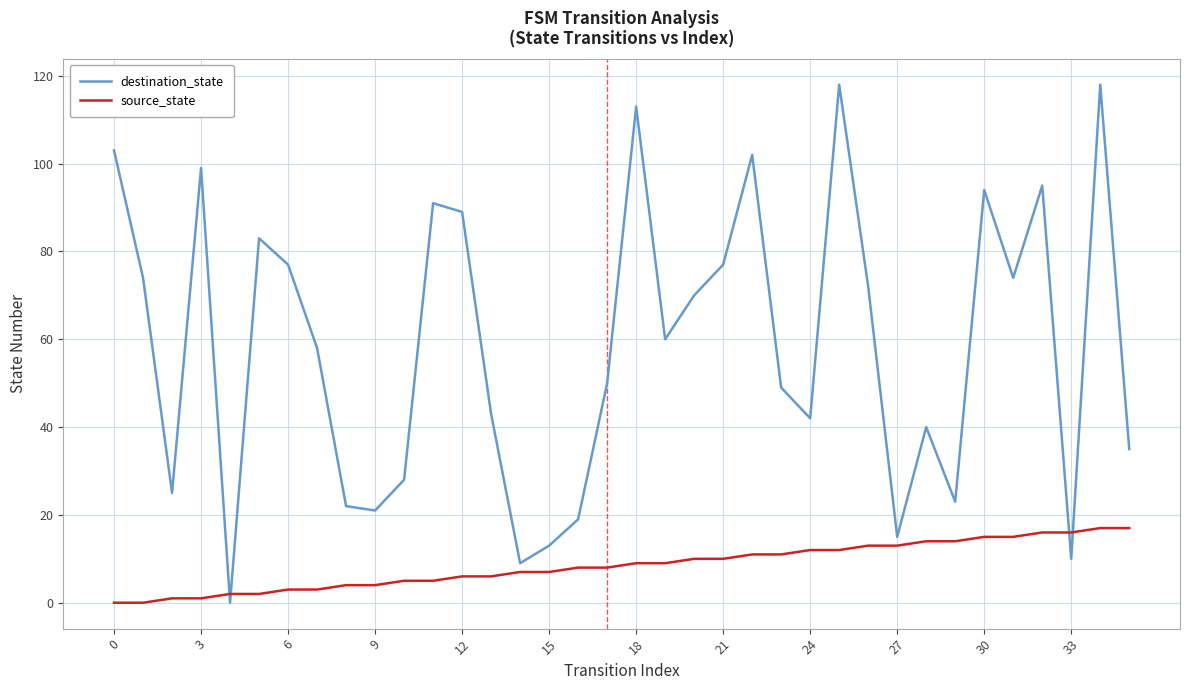

List the series in order of their peak value, highest first.

destination_state, source_state